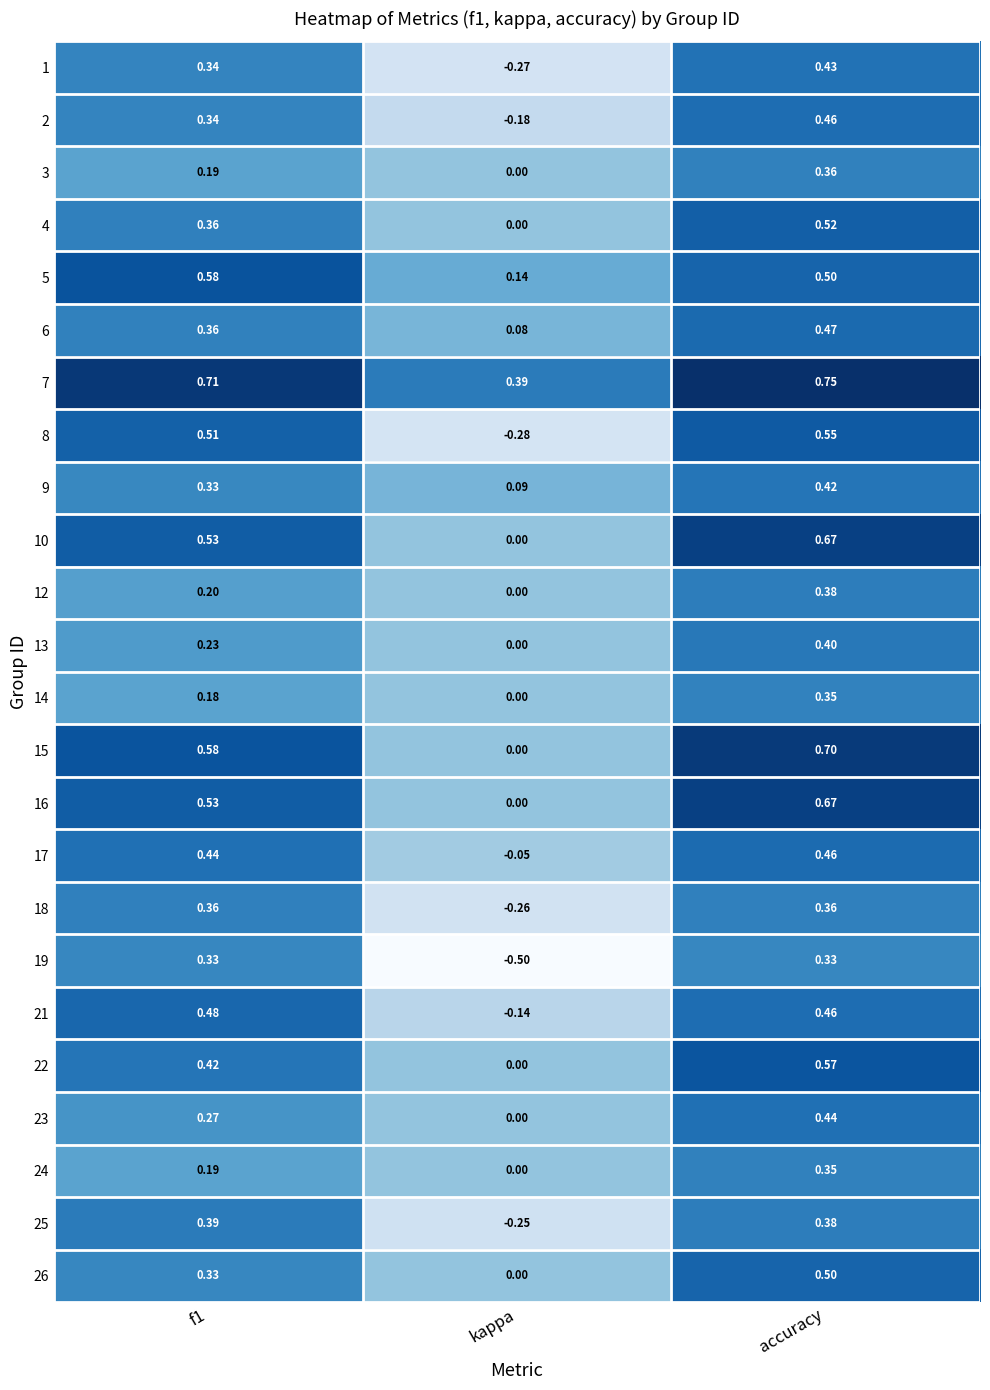

Where is 18 nearest to the value 0?

kappa